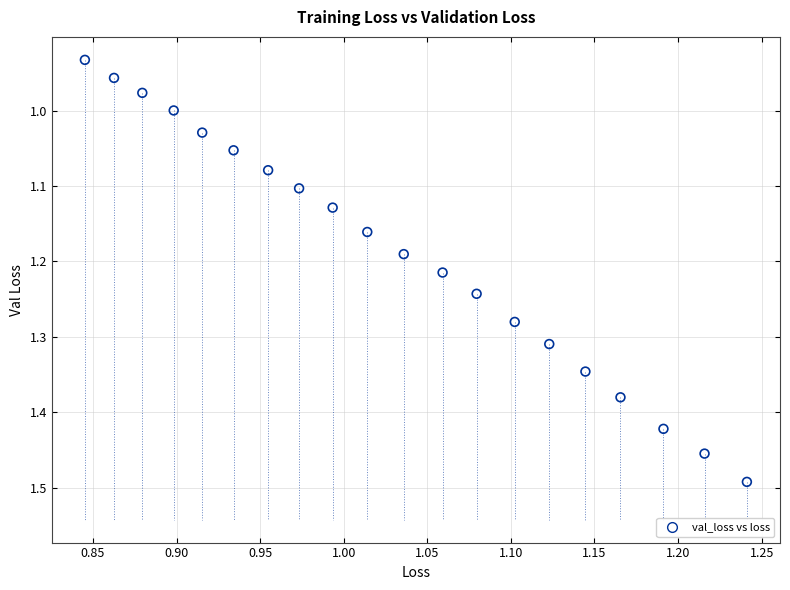

What is the range of Y values (max minus min)?

0.6